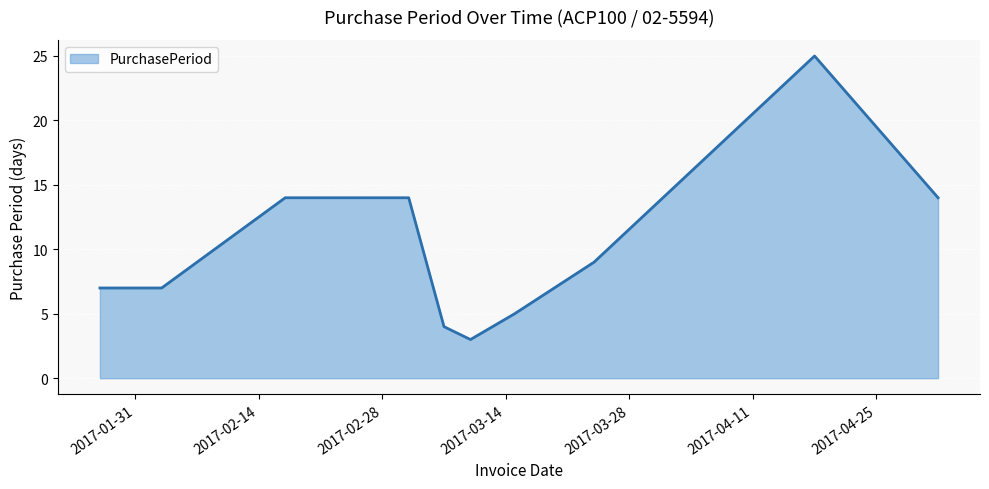

Reading right to left, extract all data points from this chart.

14	25	9	5	3	4	14	14	7	7